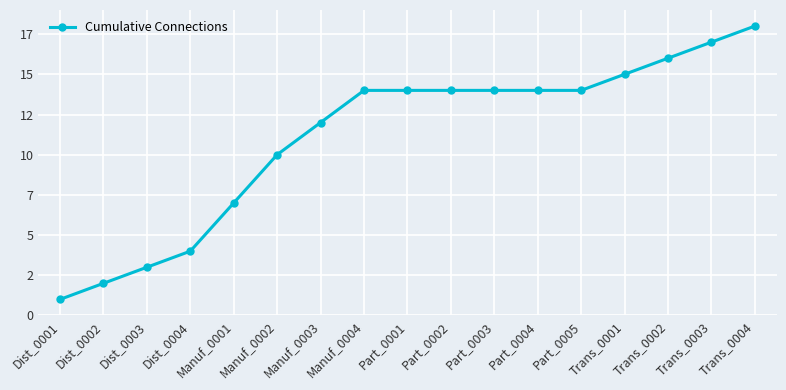

What is the label of the 17th point from the right?

Dist_0001